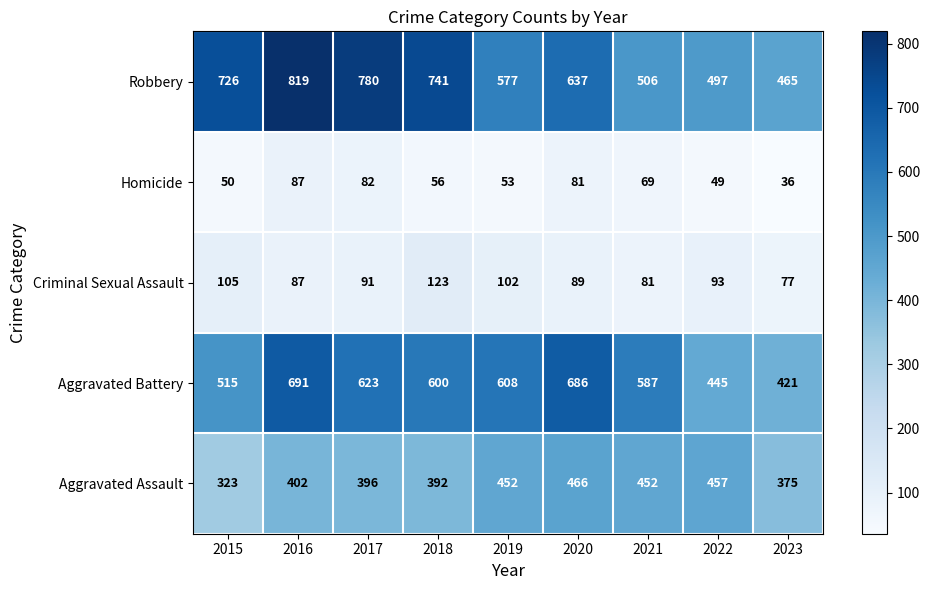

The Aggravated Battery series shows 341 at 2016. True or false?

False